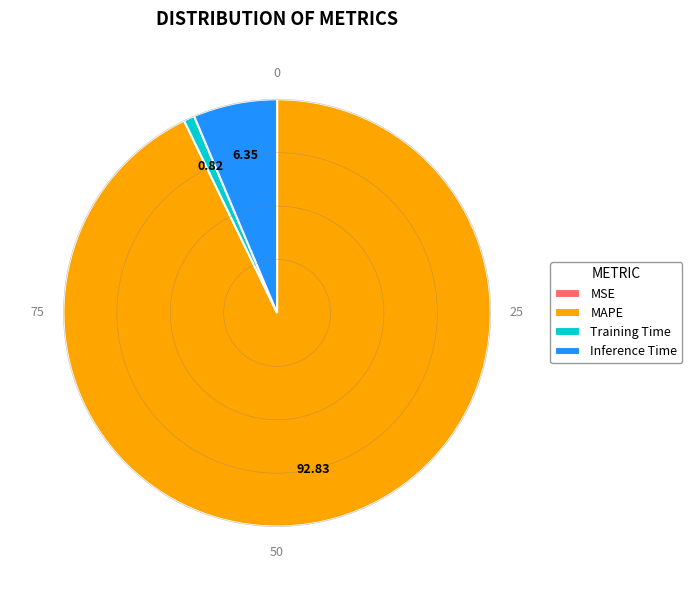

To the nearest percent, what is the combined percentage of MSE and Training Time?

1%